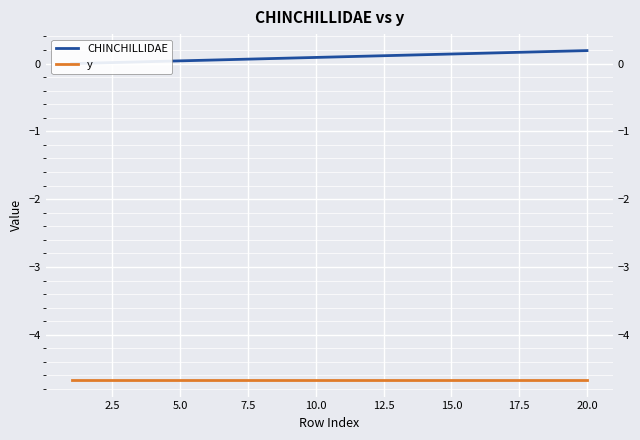

What is the total value across all series at 15.0?

-4.6